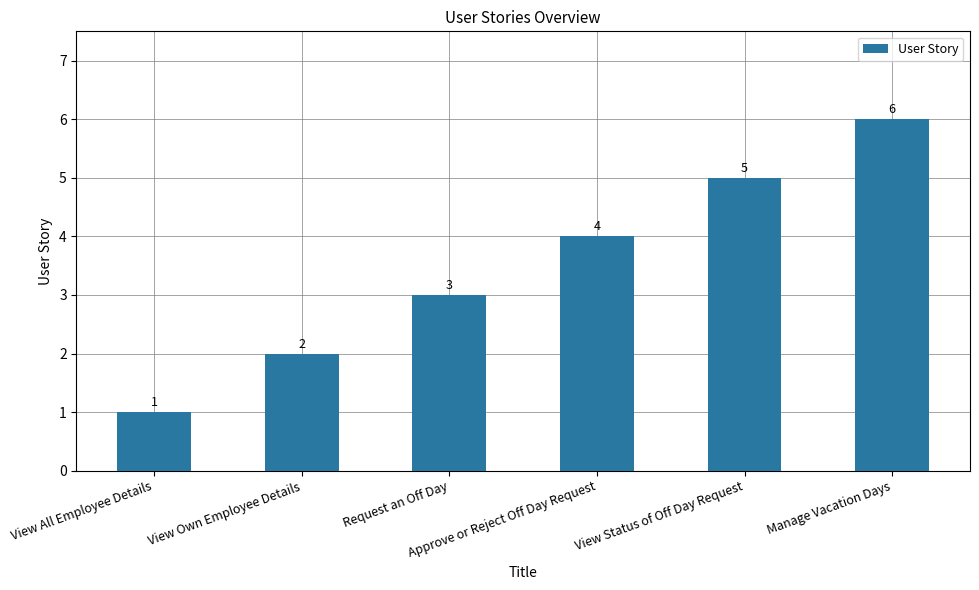

Which label corresponds to the smallest value in the chart?

View All Employee Details